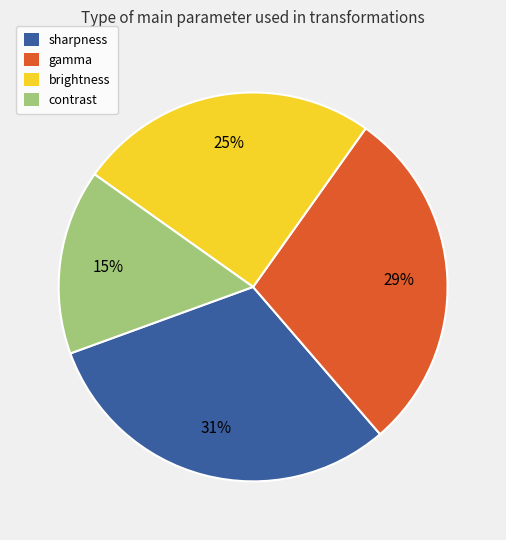

To the nearest percent, what is the average slice percentage?

25%